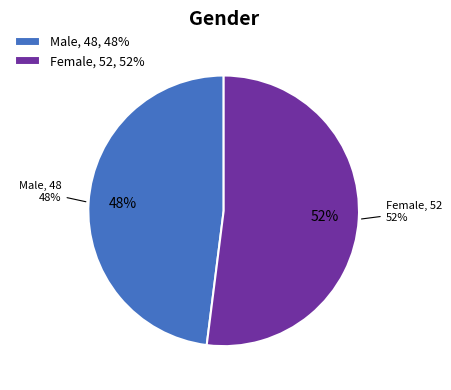

How many segments does this pie chart have?

2